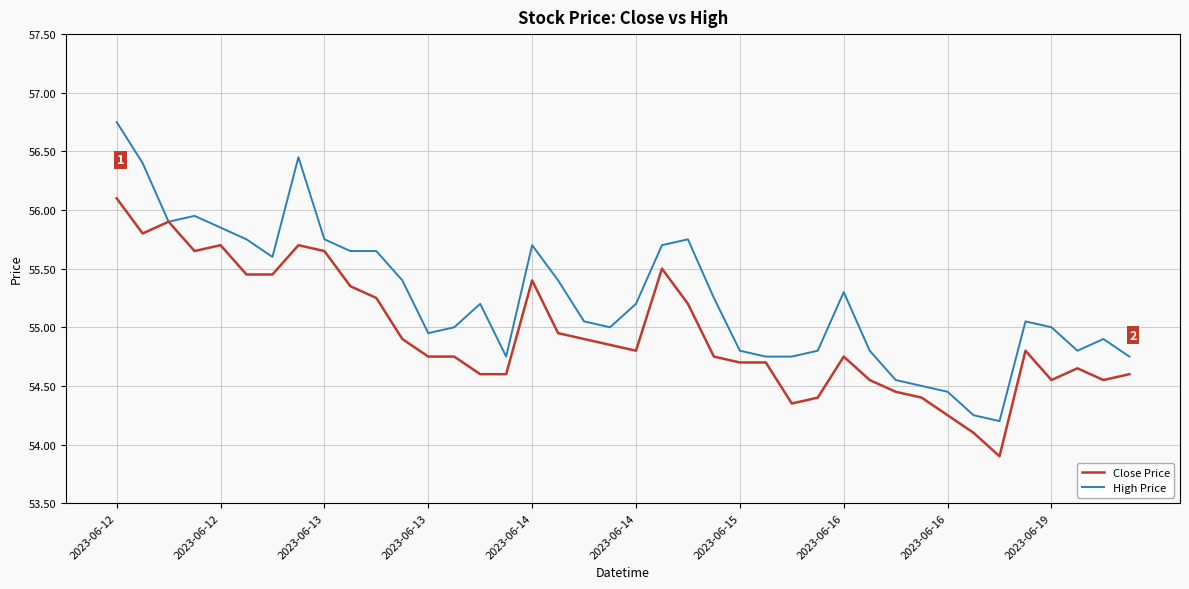

Which series has the largest total across all categories?

High Price